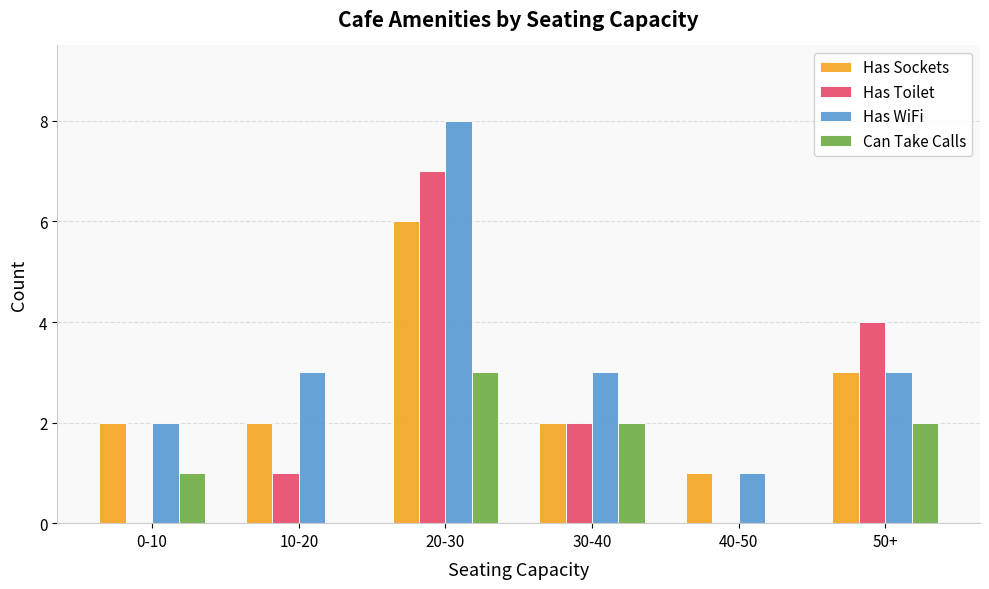

Count the Has WiFi values in the range 2 to 3.

4